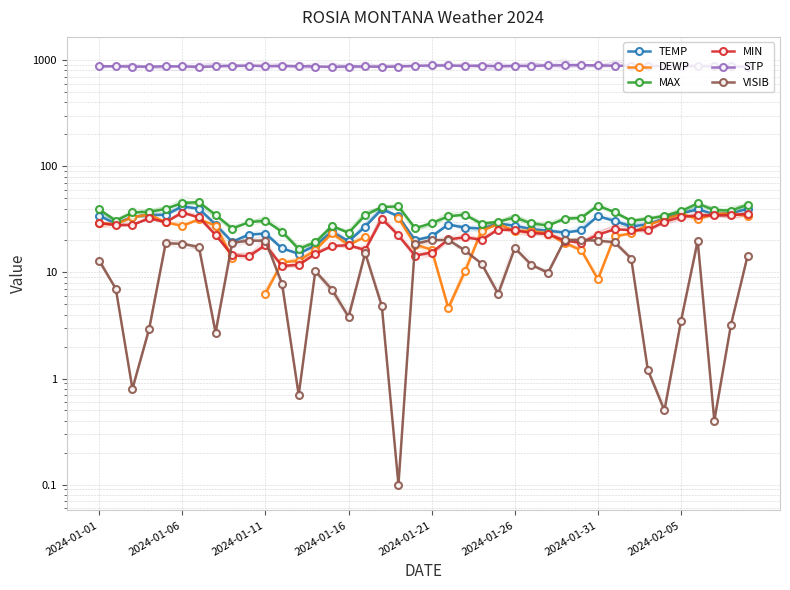

Which series changed the most between 26 and 36?

MAX